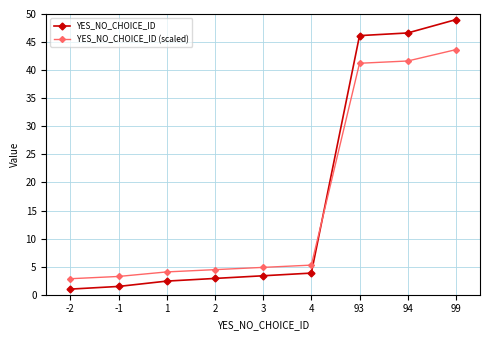

What is the difference between the highest and lowest values at 4?

1.4